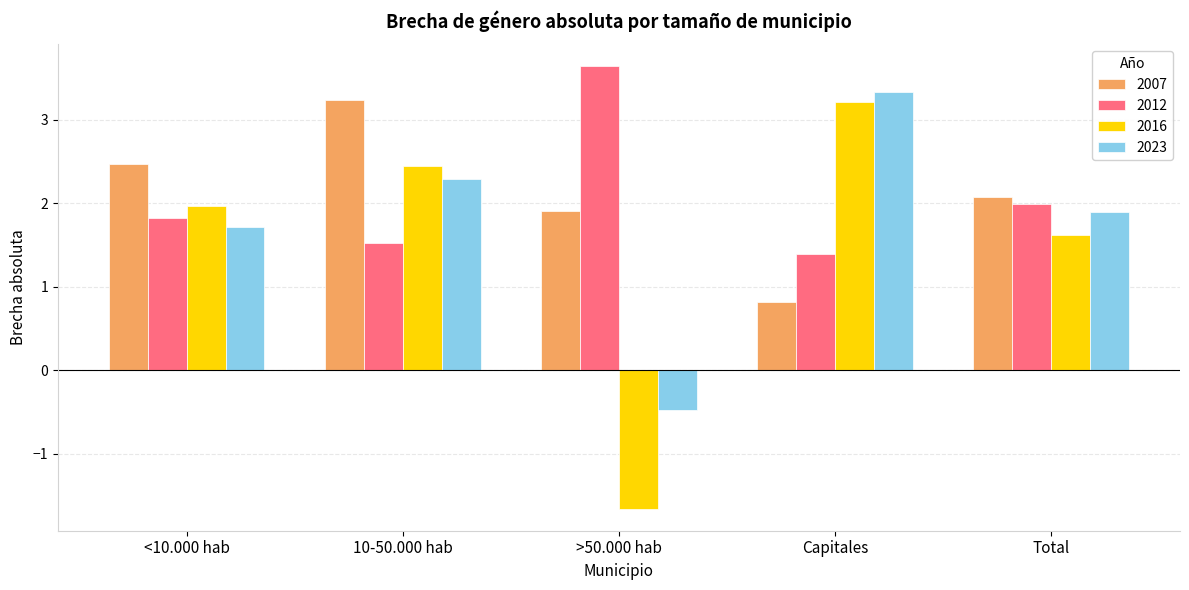

Reading left to right, what are all the values shown in this chart?

2007: 2.5	3.2	1.9	0.8	2.1
2012: 1.8	1.5	3.6	1.4	2.0
2016: 2.0	2.4	-1.7	3.2	1.6
2023: 1.7	2.3	-0.5	3.3	1.9